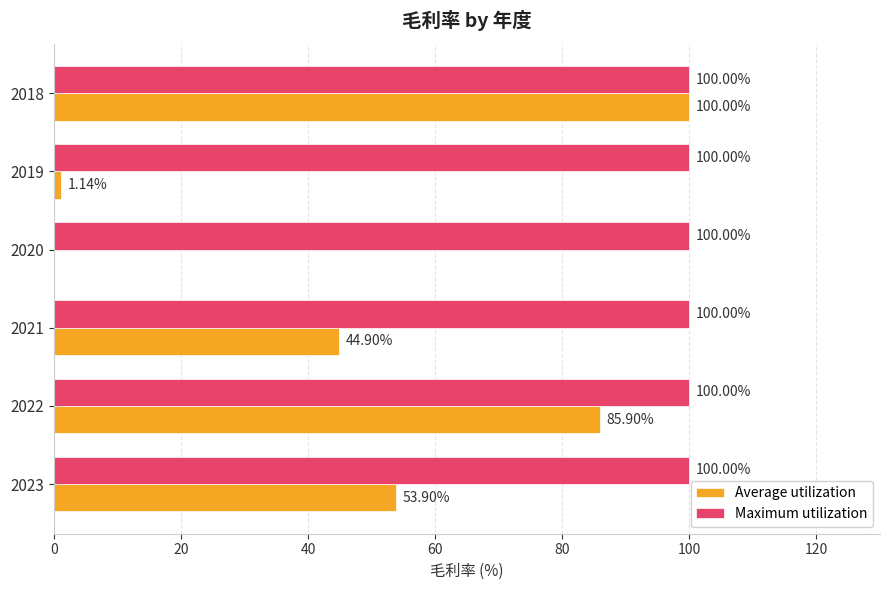

What is the sum of the Maximum utilization values at 2022 and 2023?

200.0